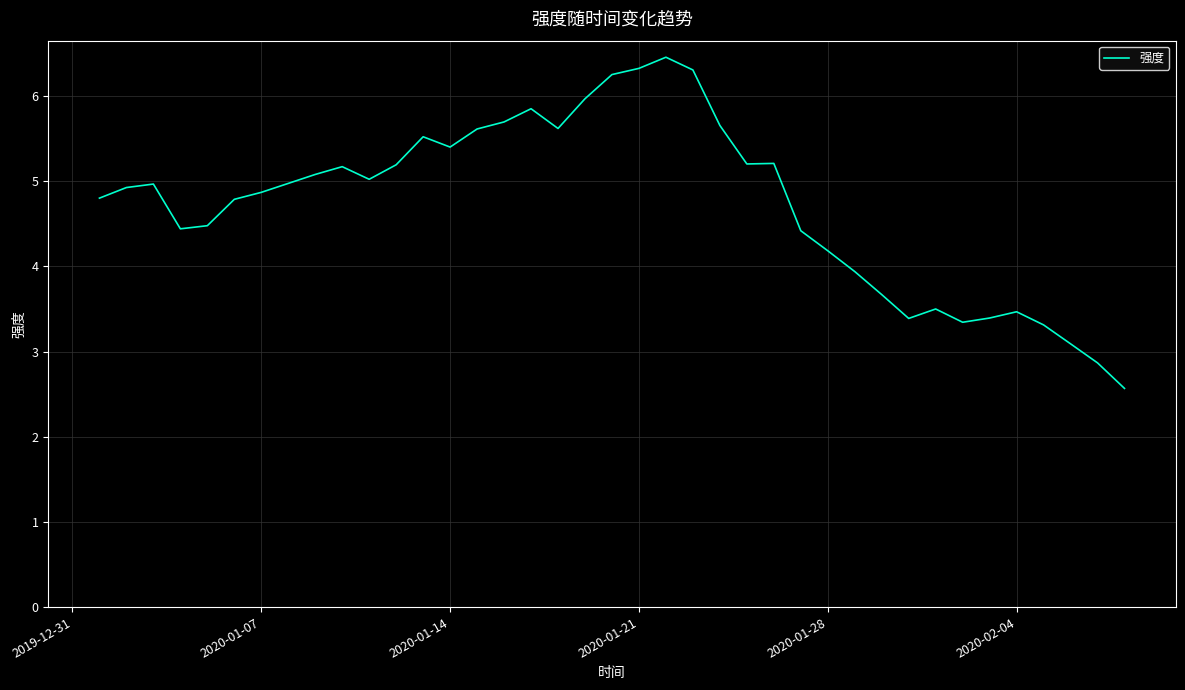

What is the difference between the maximum and minimum values?

3.9